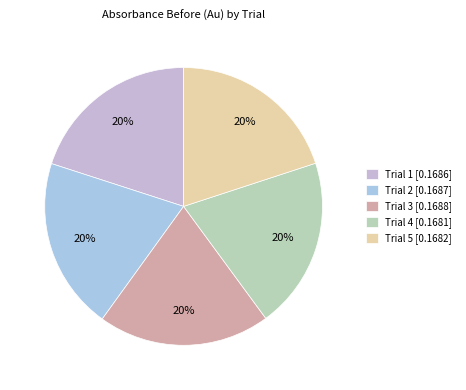

Which slice is the largest?

3